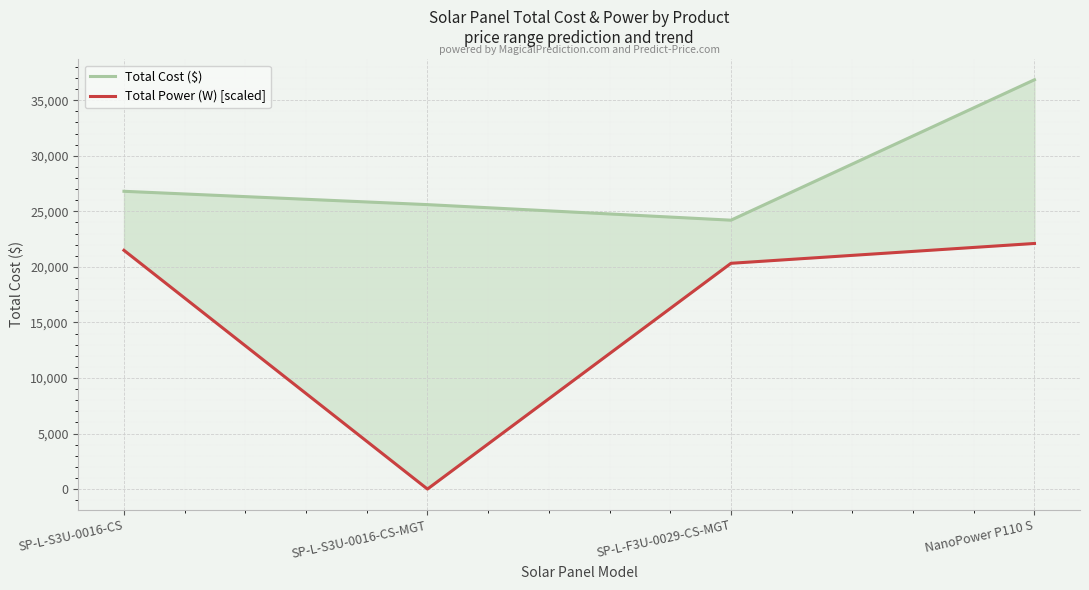

What is the value of the Total Power (W) [scaled] point at the 3rd from the left?

20318.8